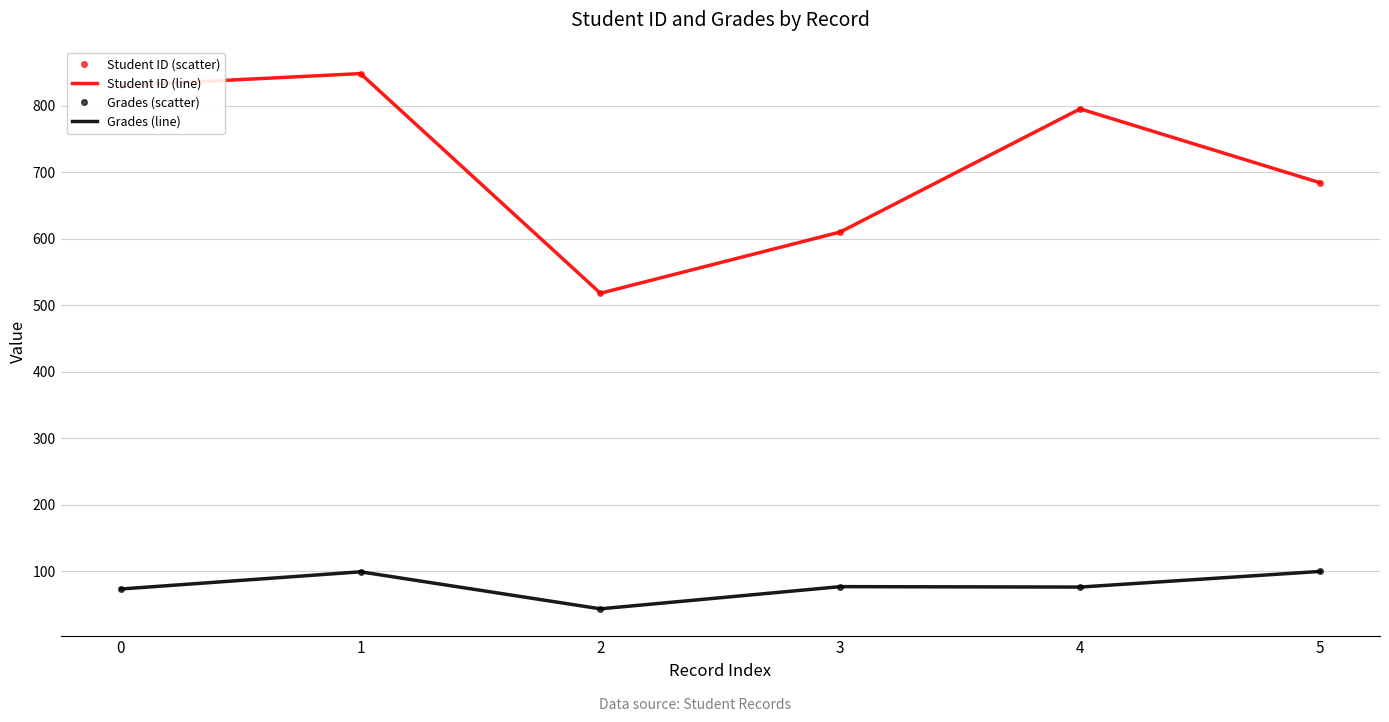

What is the maximum value shown in the chart?

848.0